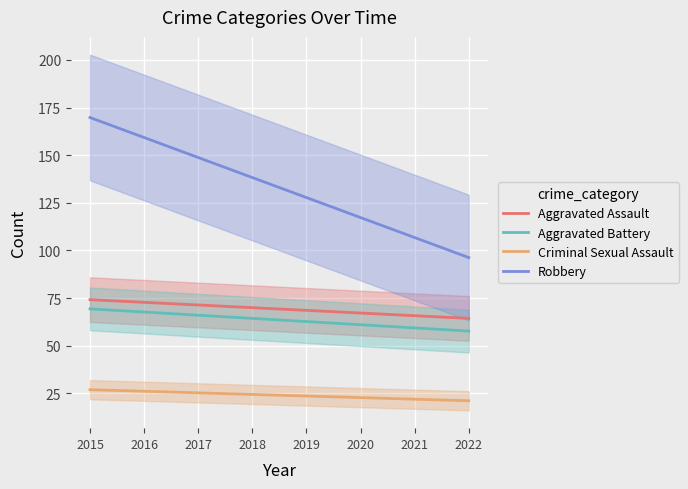

What is the lowest value of the Aggravated Battery series?

57.7